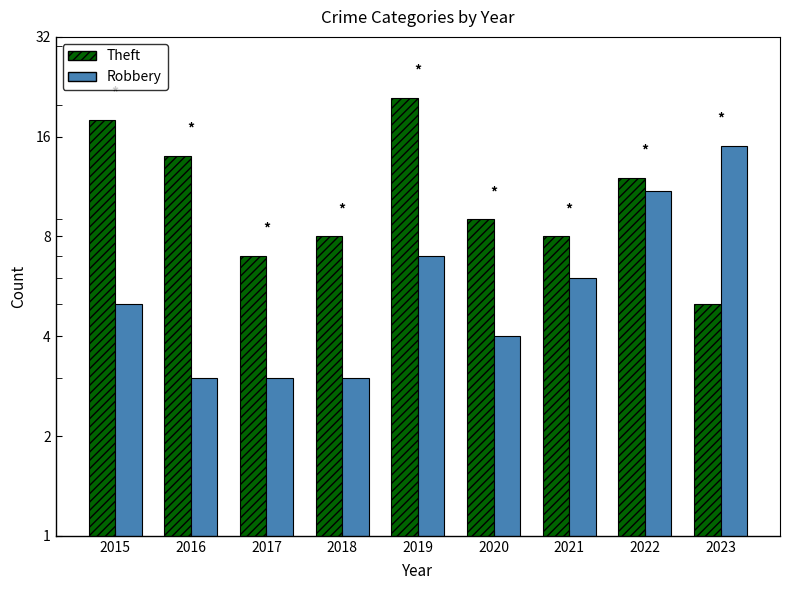

At which label is Theft closest to 13?

2016